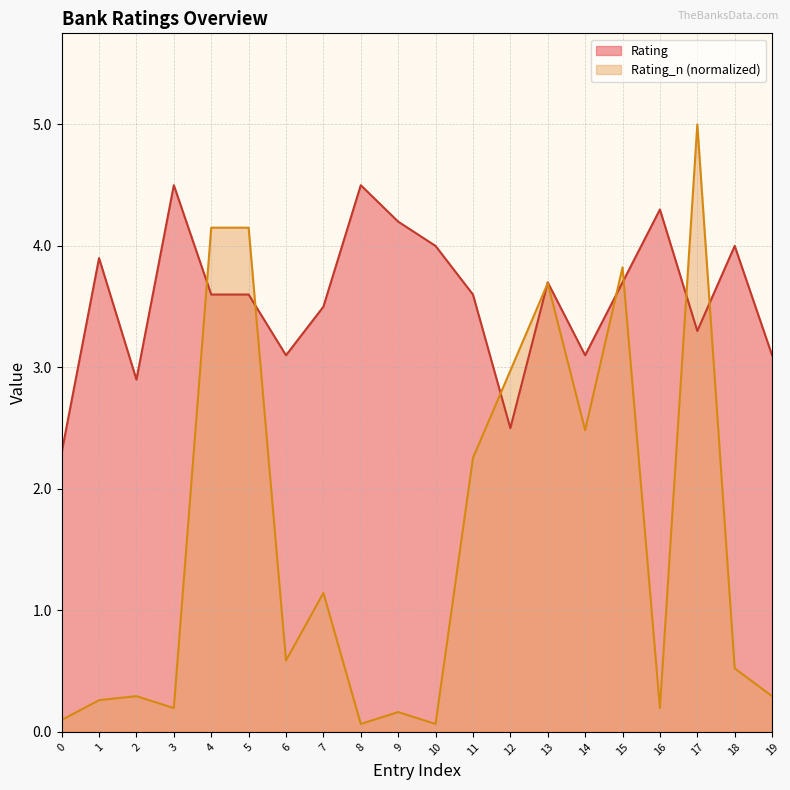

At how many categories does at least one series exceed 0?

20